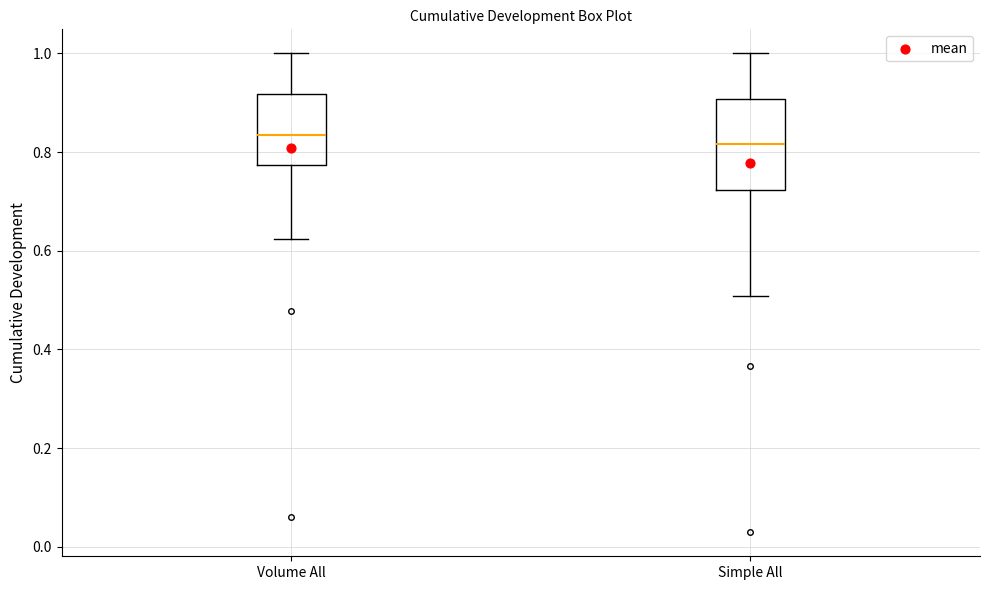

Reading left to right, transcribe this box plot: for each box, give where its median line is, the range the box spans, and where its two whiskers end, as read against the y-axis. The values are not printed on the chart, so give them approximately, as read against the axis.

Volume All: median 0.84, box 0.78 to 0.92, whiskers 0.62 to 1.00
Simple All: median 0.82, box 0.72 to 0.90, whiskers 0.50 to 1.00